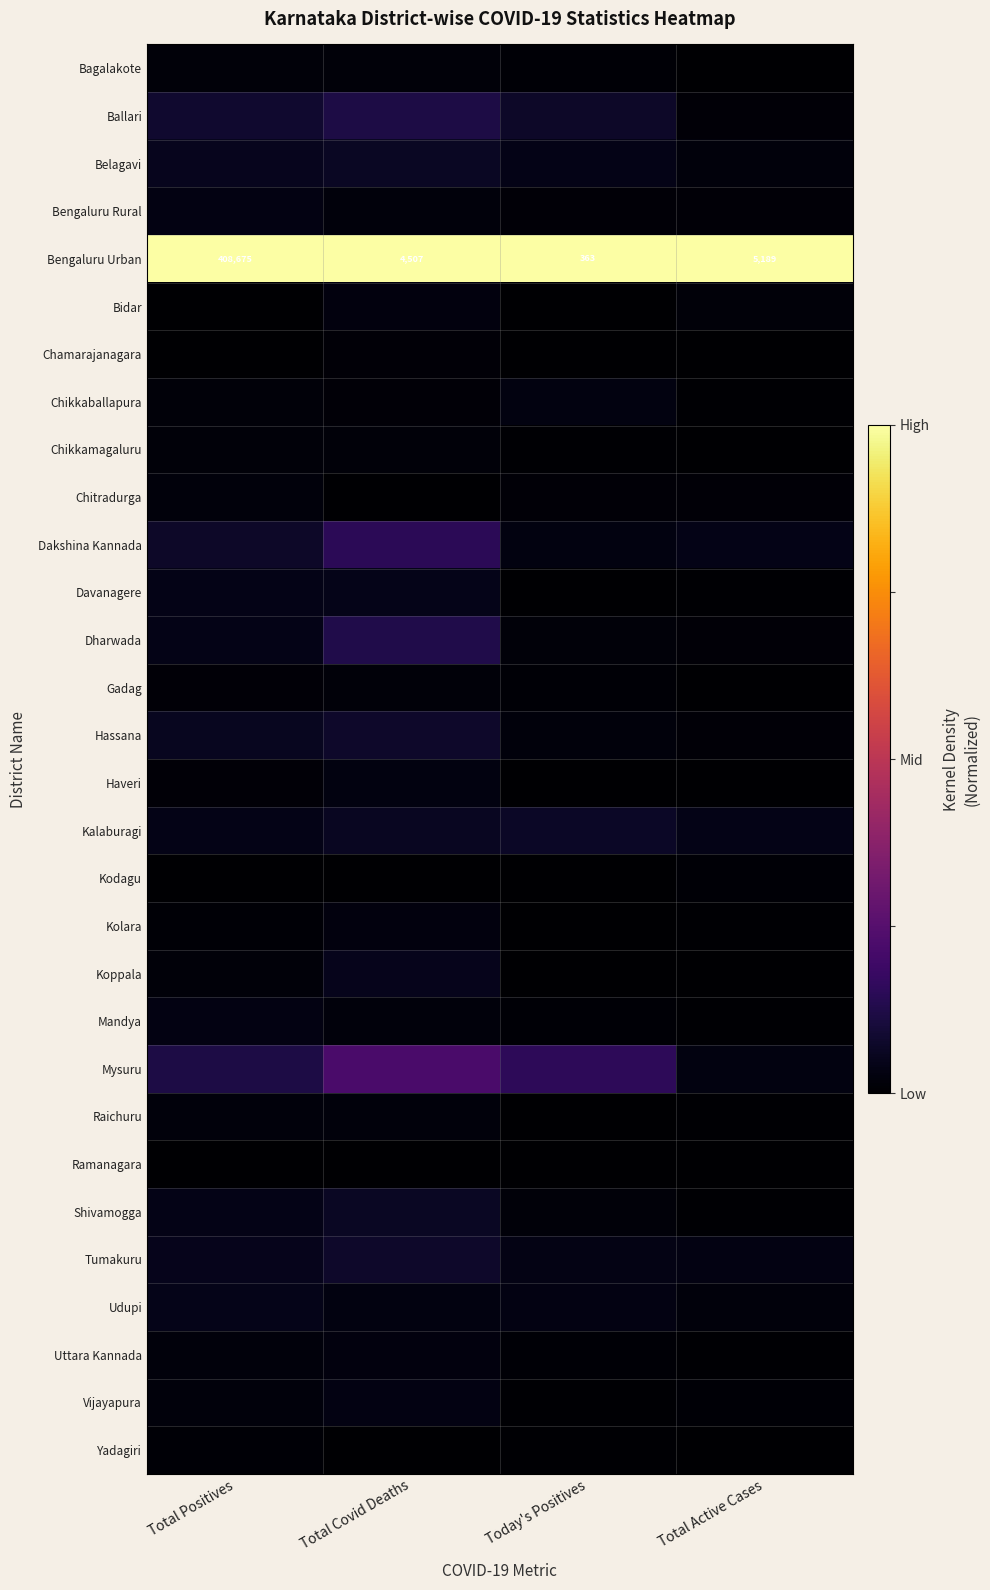

At which label does Bengaluru Urban first exceed 5189?

Total Positives